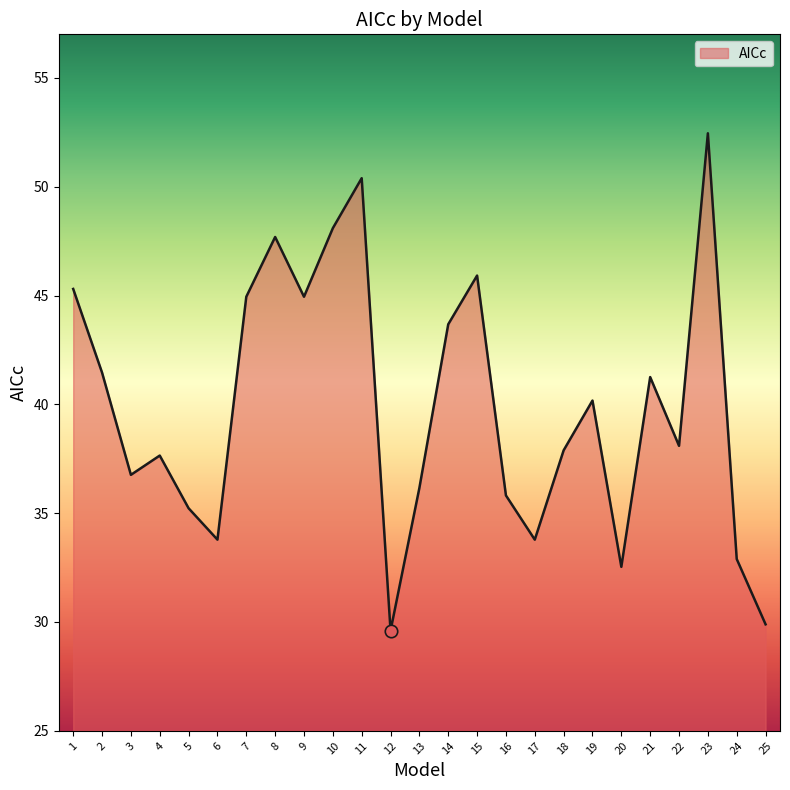

Approximately how many times larger is the value at 14 compared to 10?

0.9